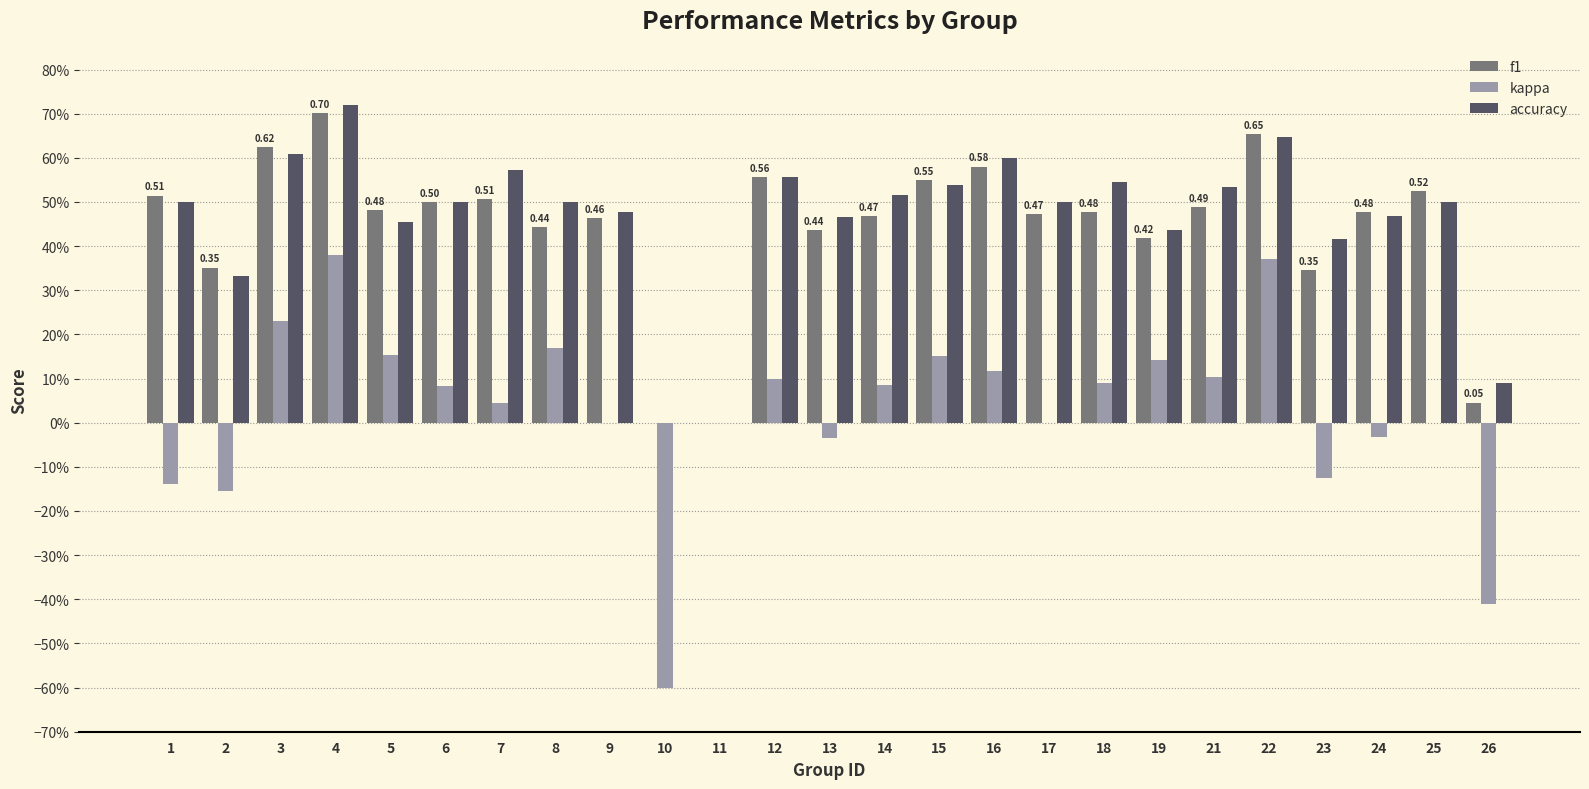

What is the difference between the maximum and minimum values in the accuracy series?

0.7